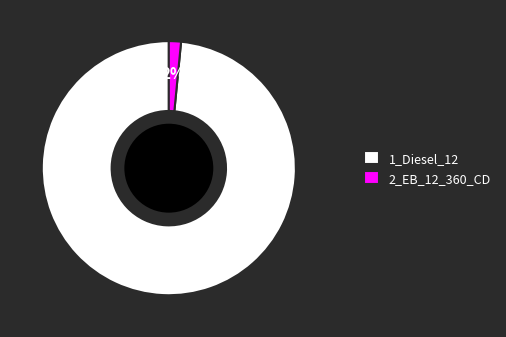

Combined, do 2_EB_12_360_CD and 1_Diesel_12 account for over 50%?

Yes